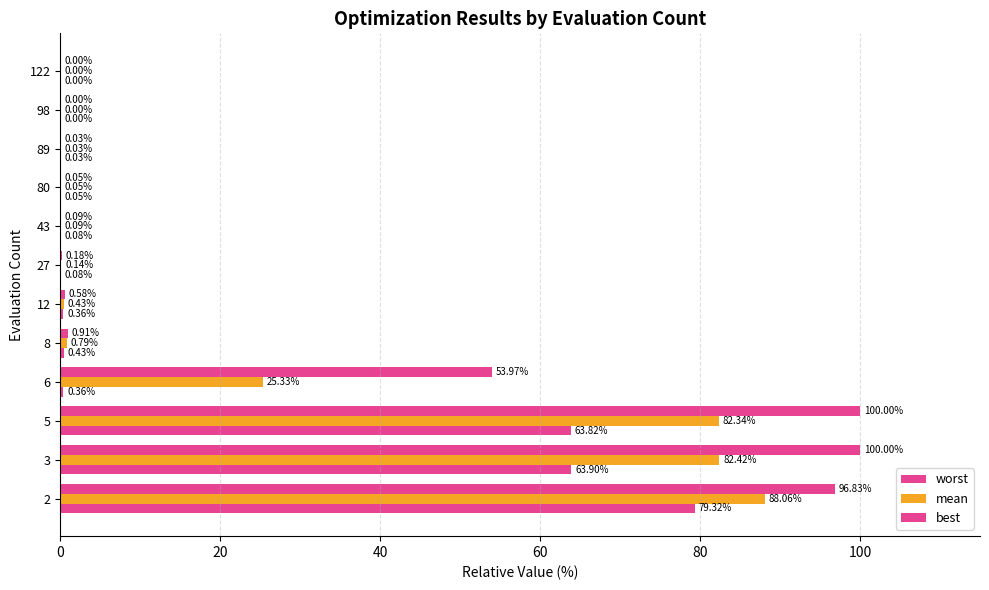

What is the average value of the best series?

17.4